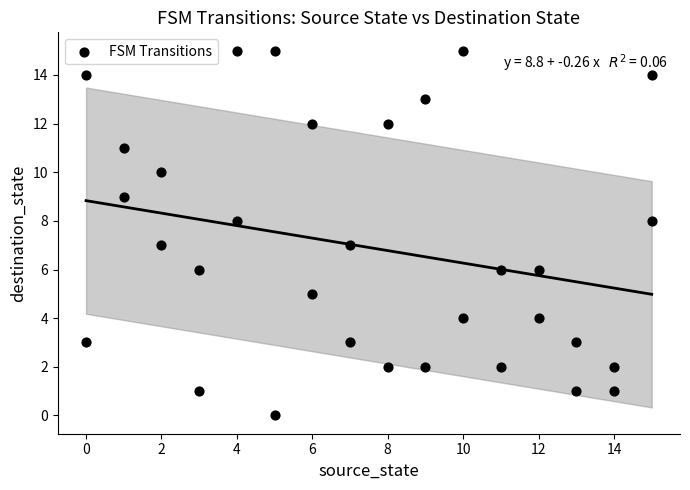

What is the range of X values (max minus min)?

15